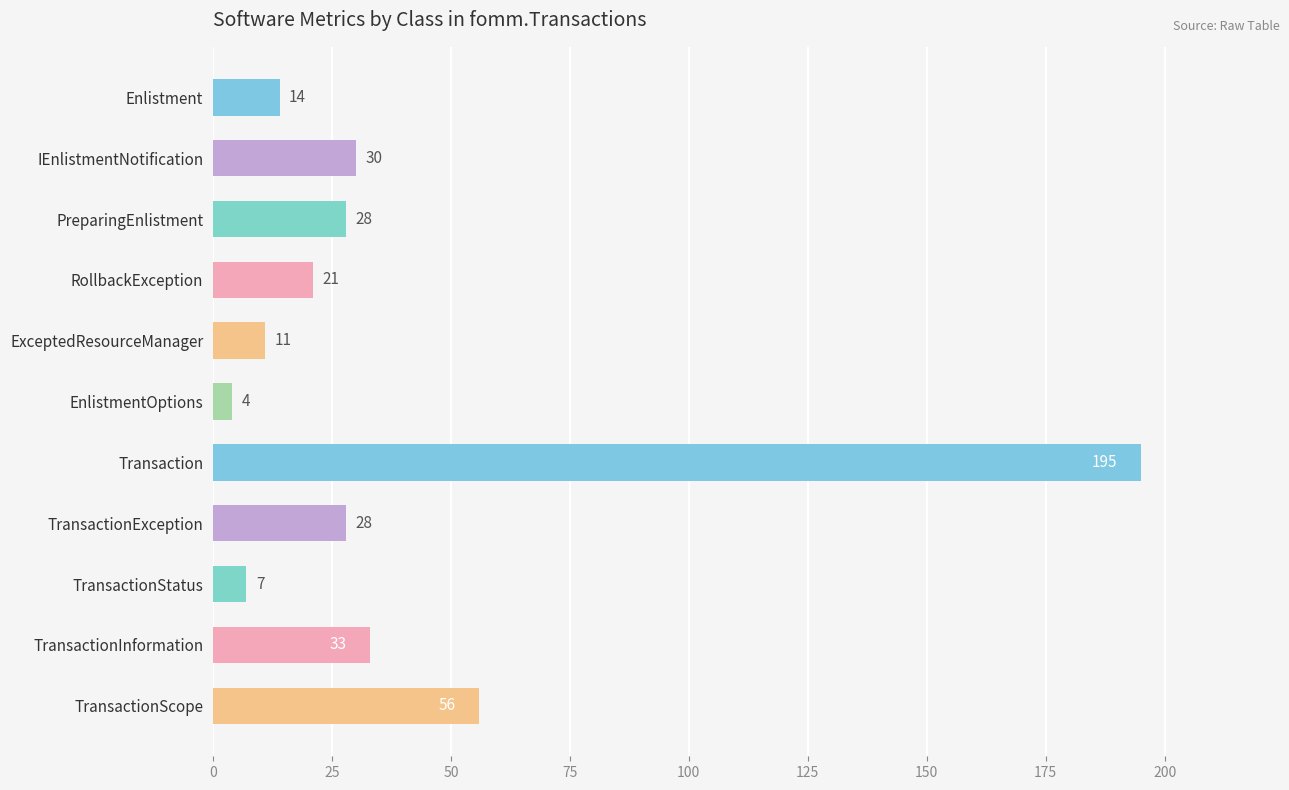

How many data points are less than 28?

5